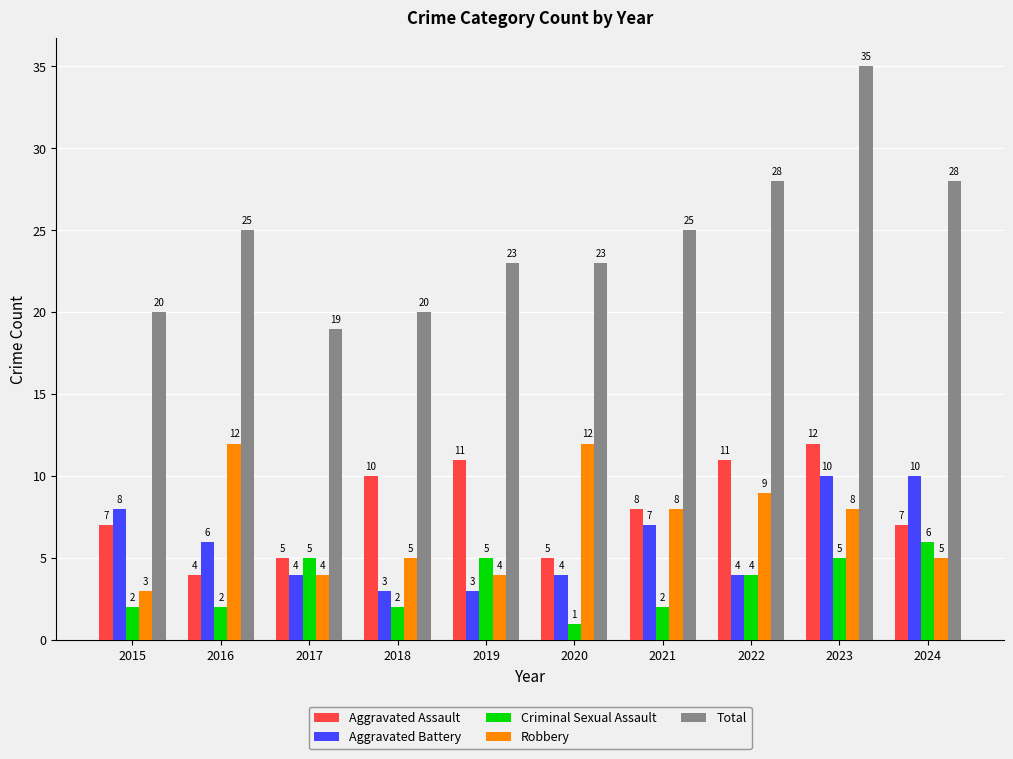

How many bars are there in total?

50